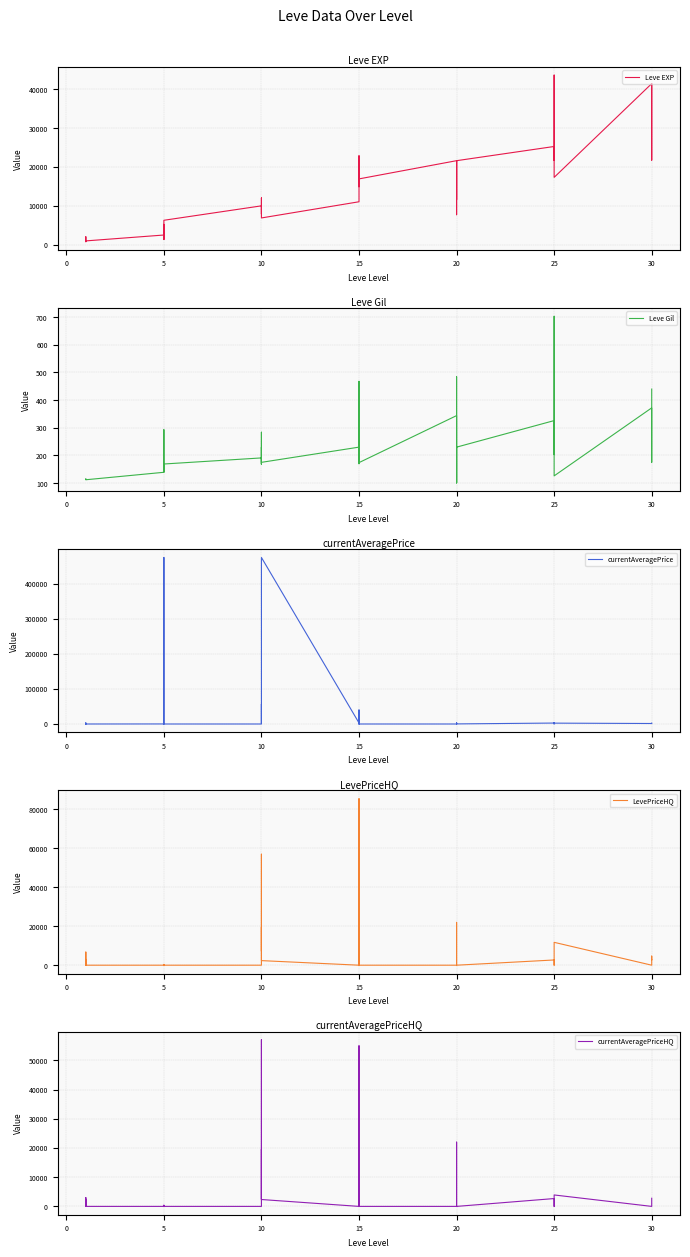

Count the number of categories in the chart.

40